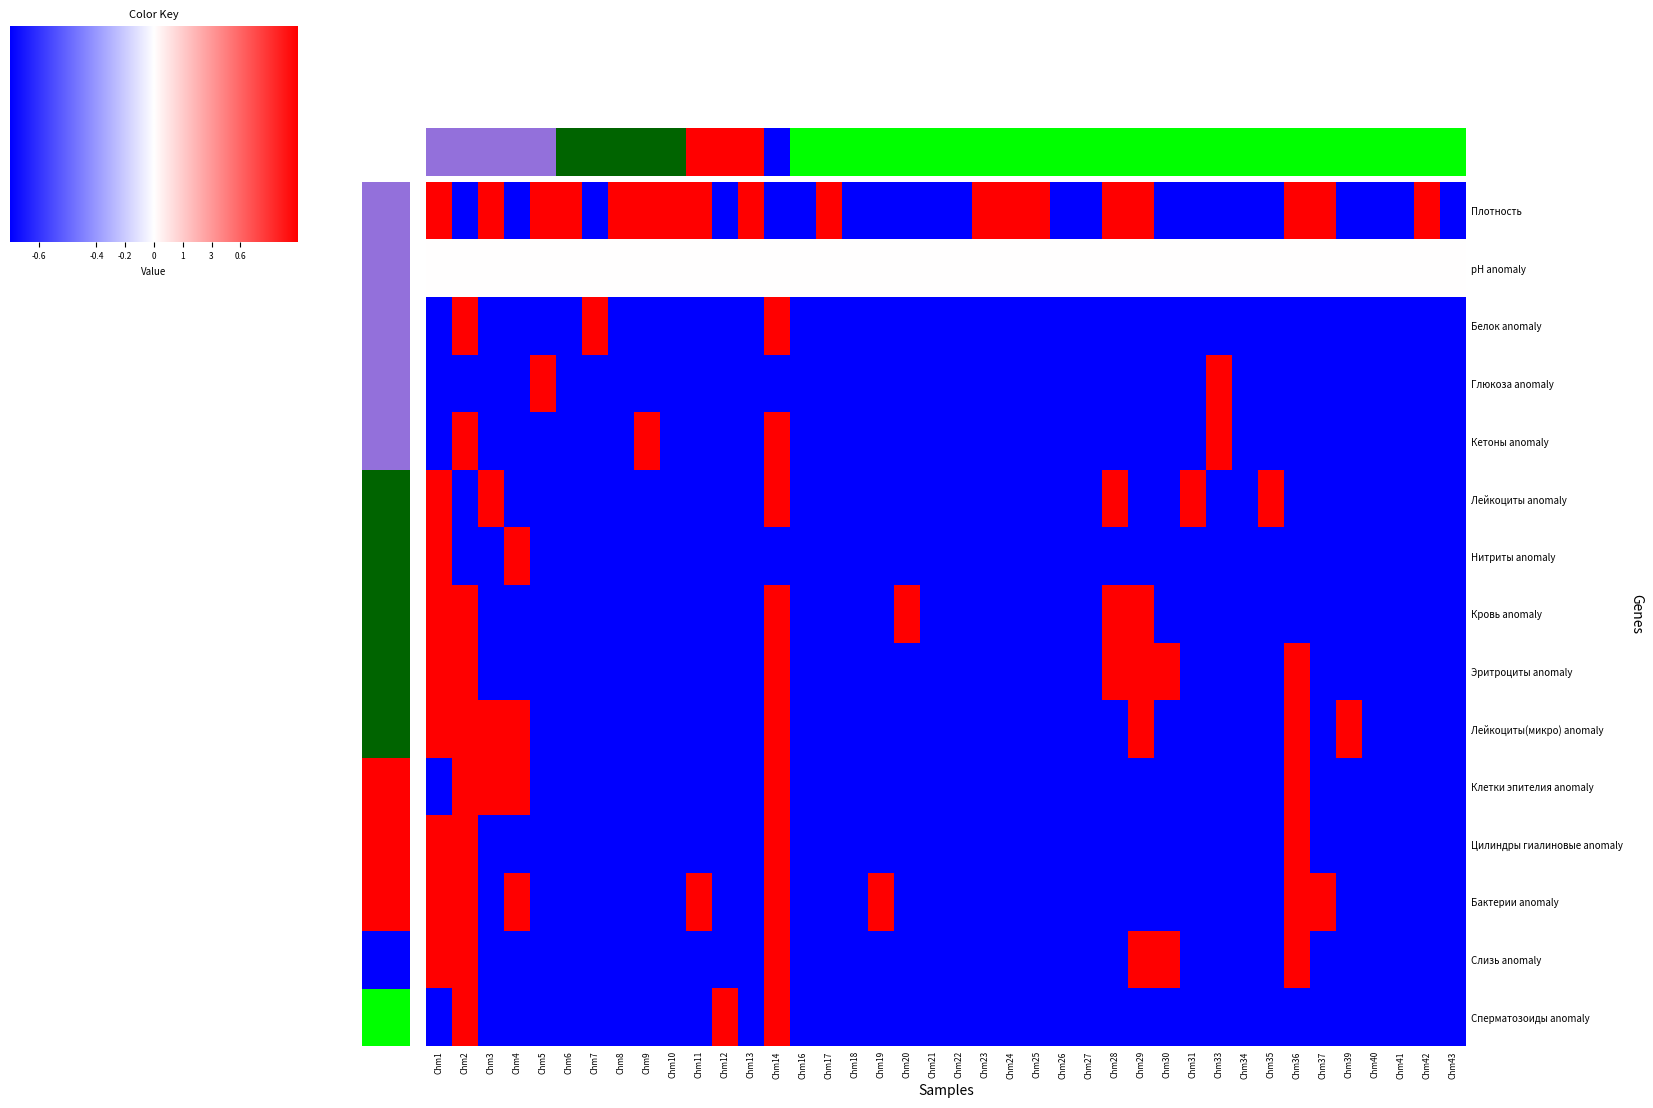

What is the maximum value for Лейкоциты(микро) anomaly?

1